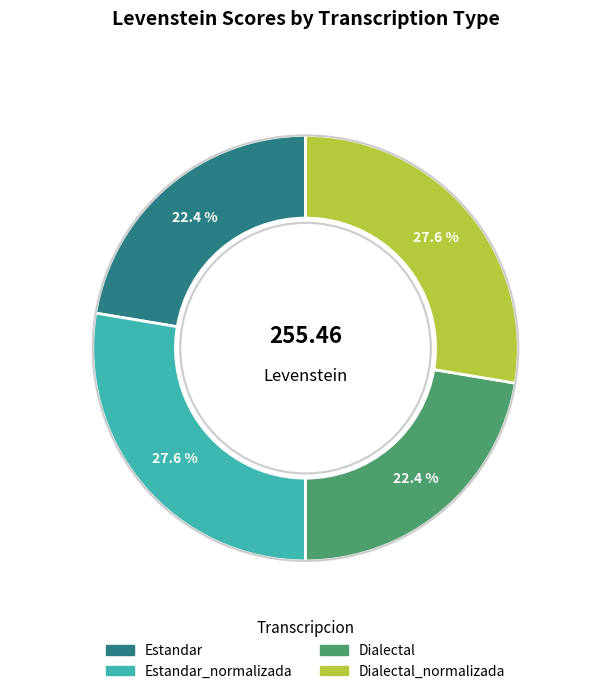

To the nearest percent, what is the difference between the largest and smallest slice percentages?

5%